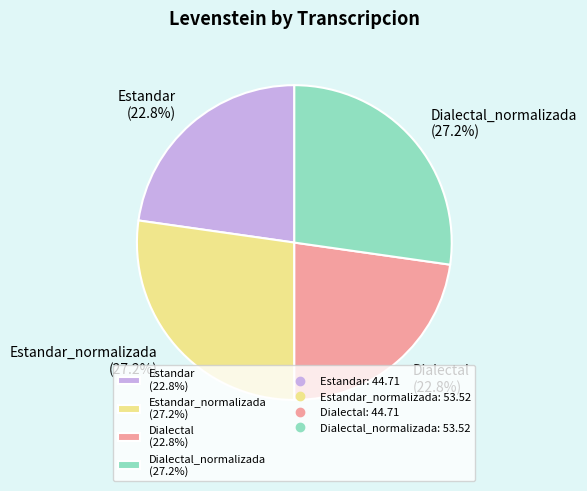

To the nearest percent, what is the difference between the largest and smallest slice percentages?

4%